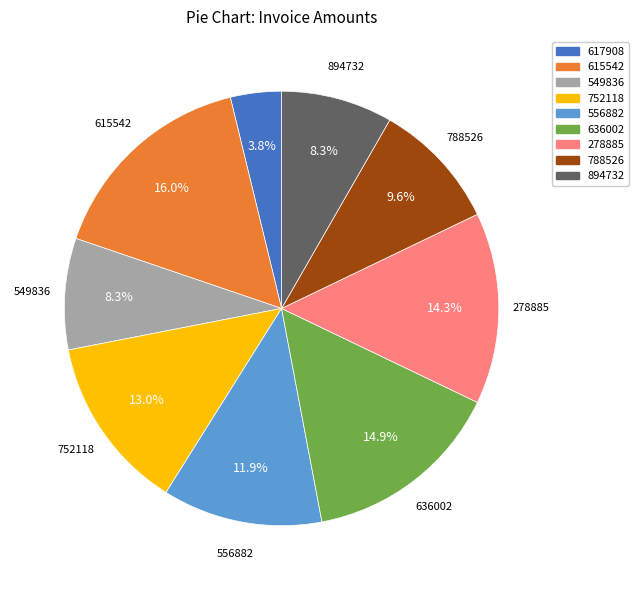

Is 278885 the majority of the pie?

No